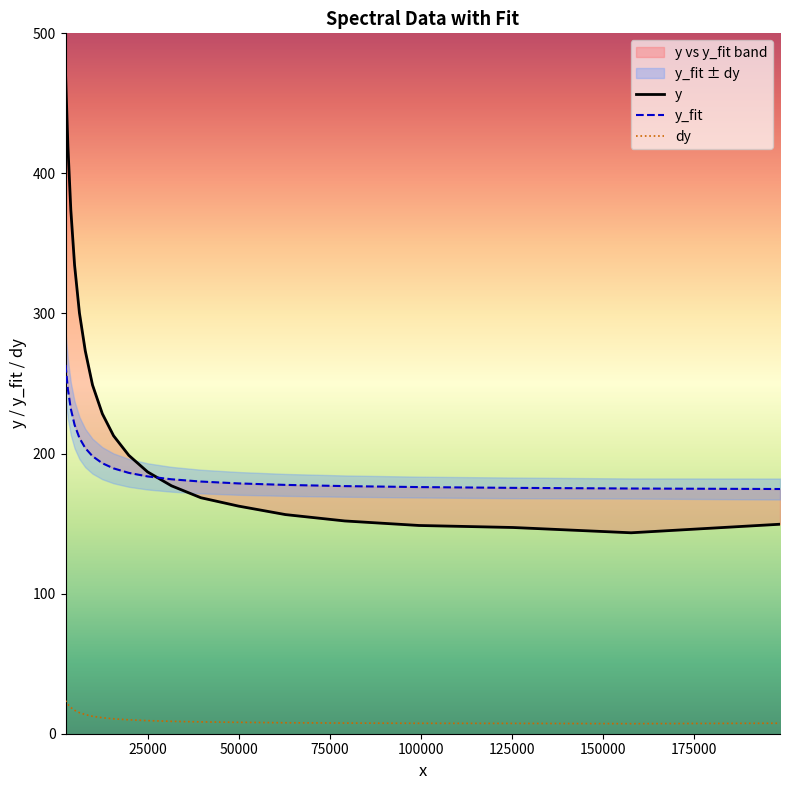

What is the difference between the maximum and second lowest values in the y series?

324.6